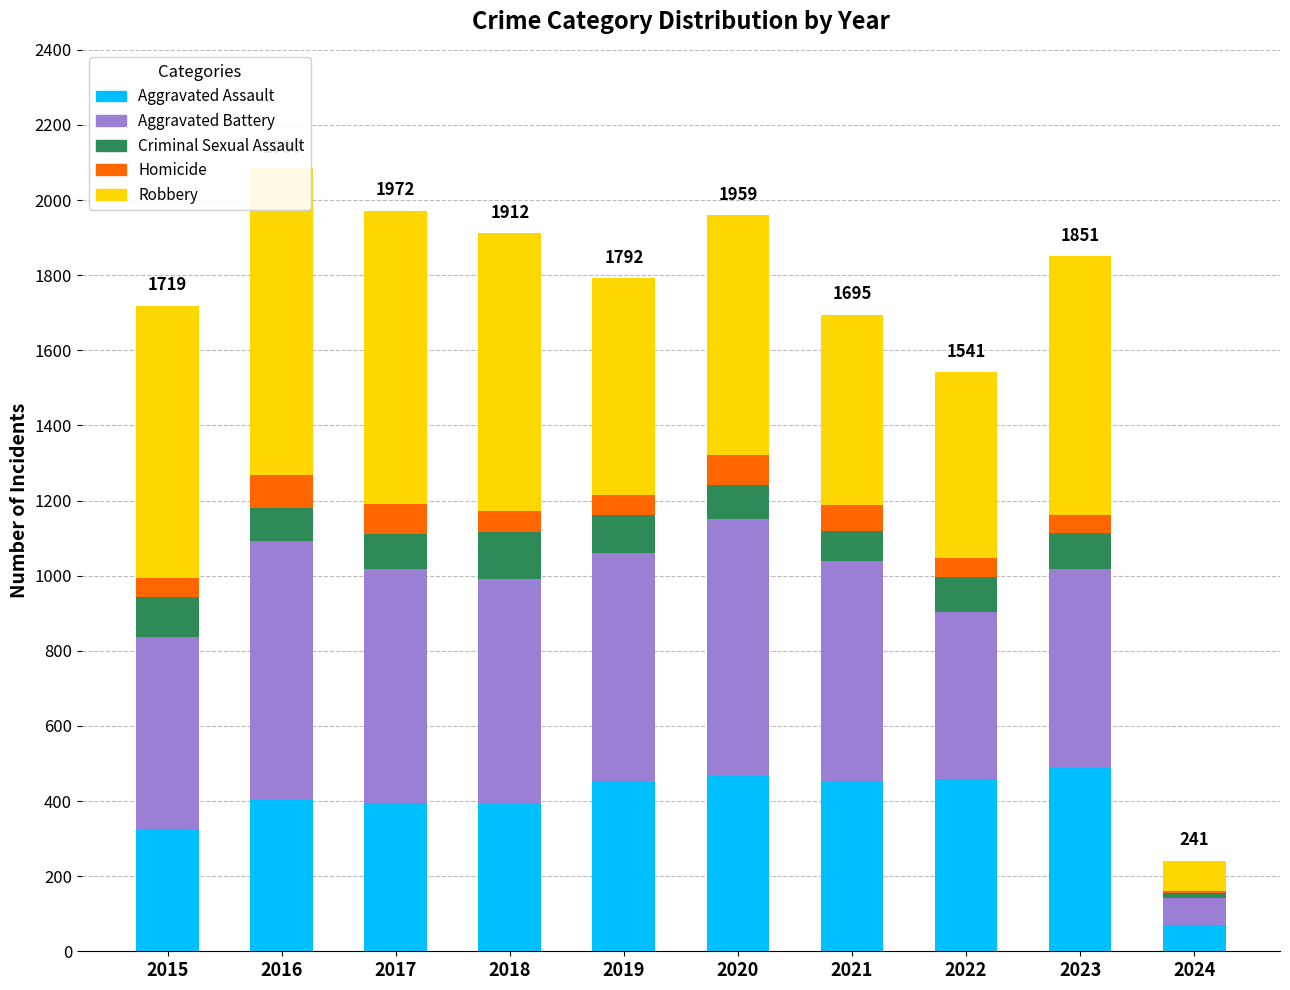

True or false: Aggravated Assault has a value of 276 at 2021.

False